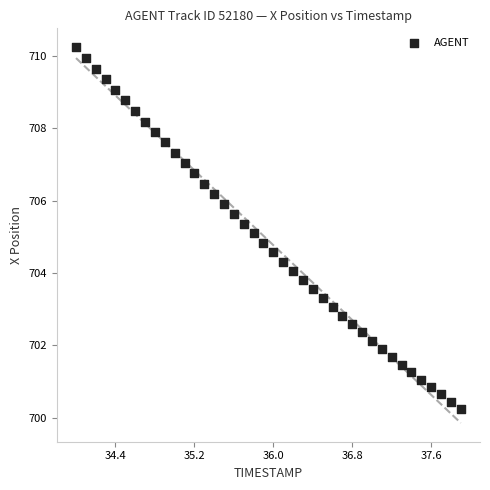

What is the range of X values (max minus min)?

3.9